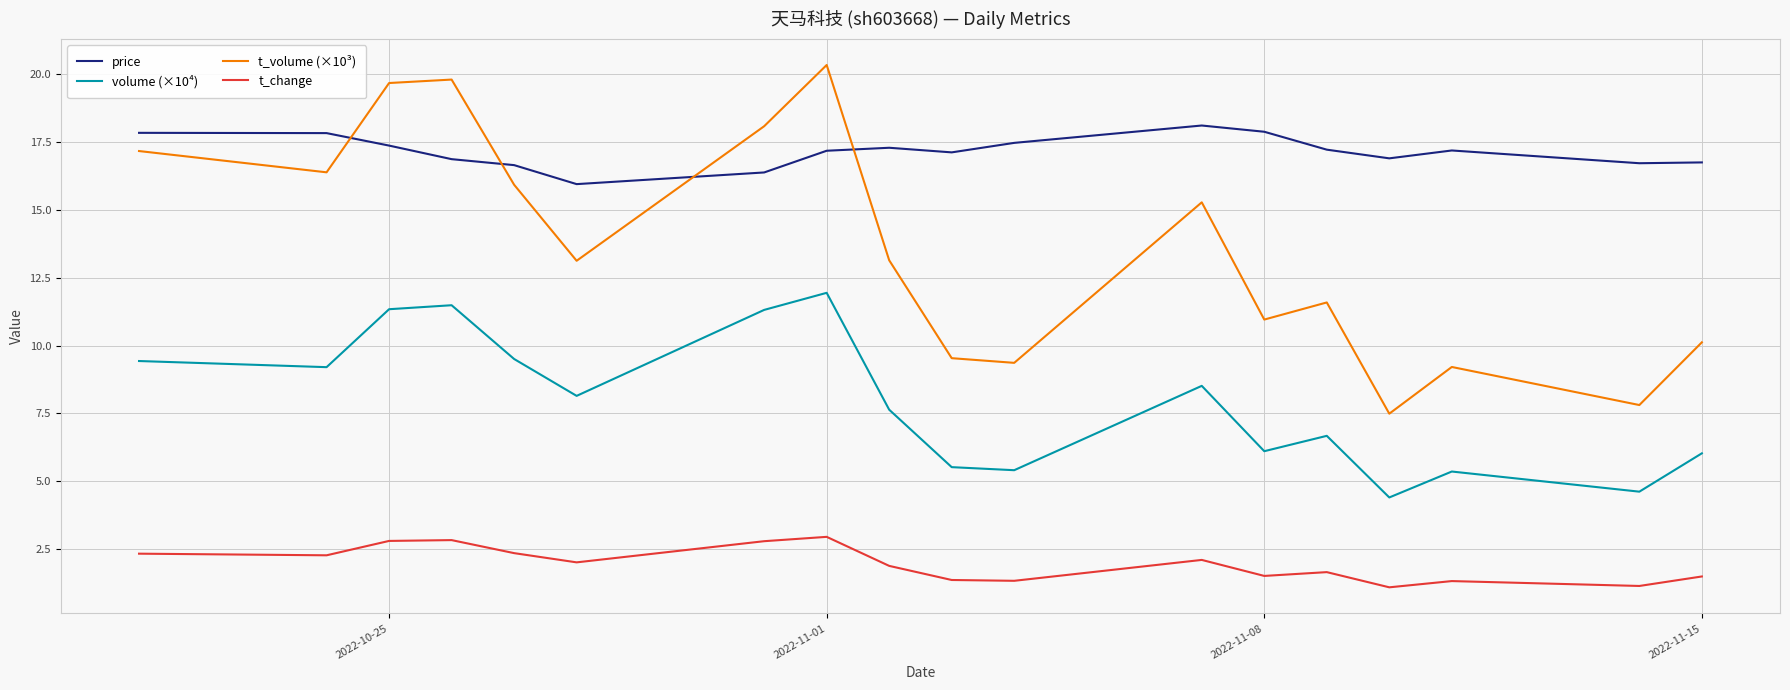

Which series has the largest total across all categories?

price